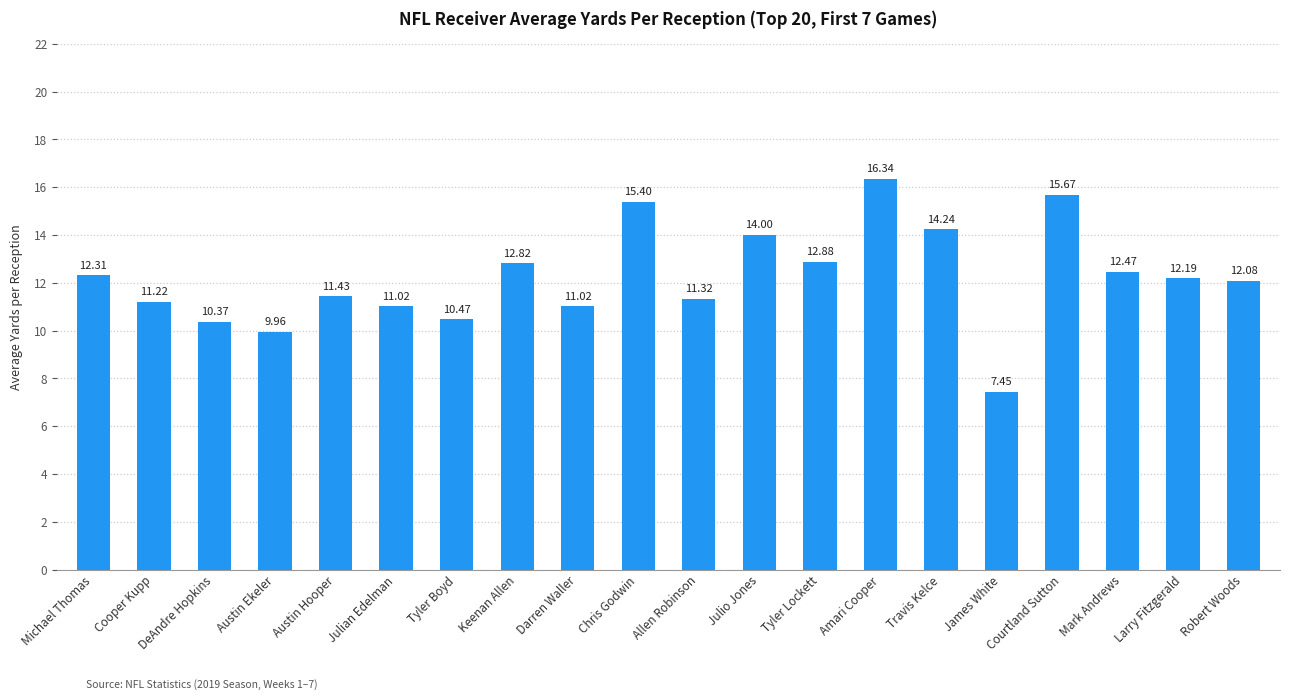

At which category does the chart reach its minimum across all series?

James White